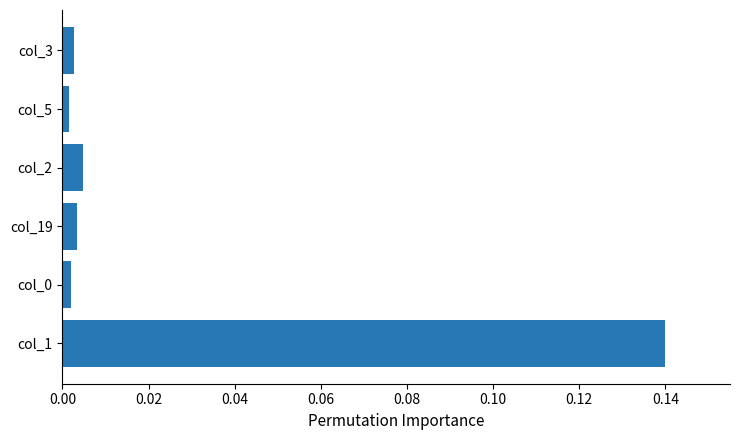

At which category does the chart reach its peak across all series?

col_1